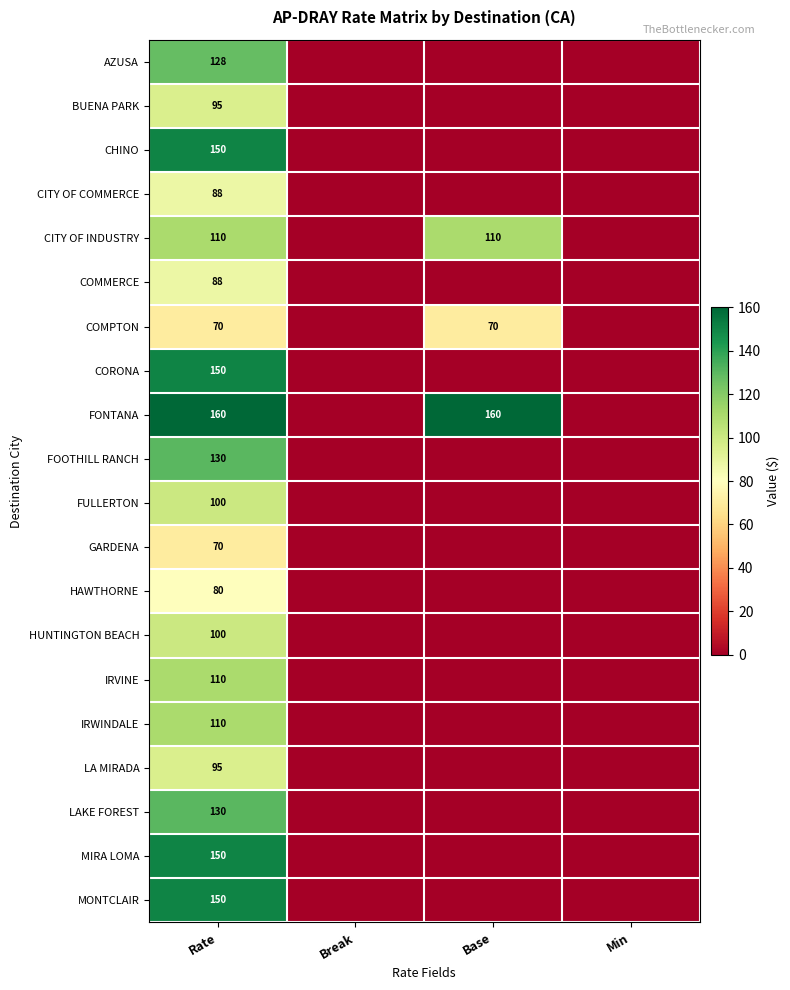

The value of LAKE FOREST at Rate is 130. True or false?

True